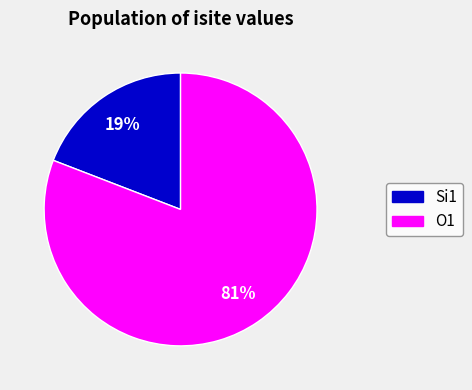

How many slices are in this pie chart?

2